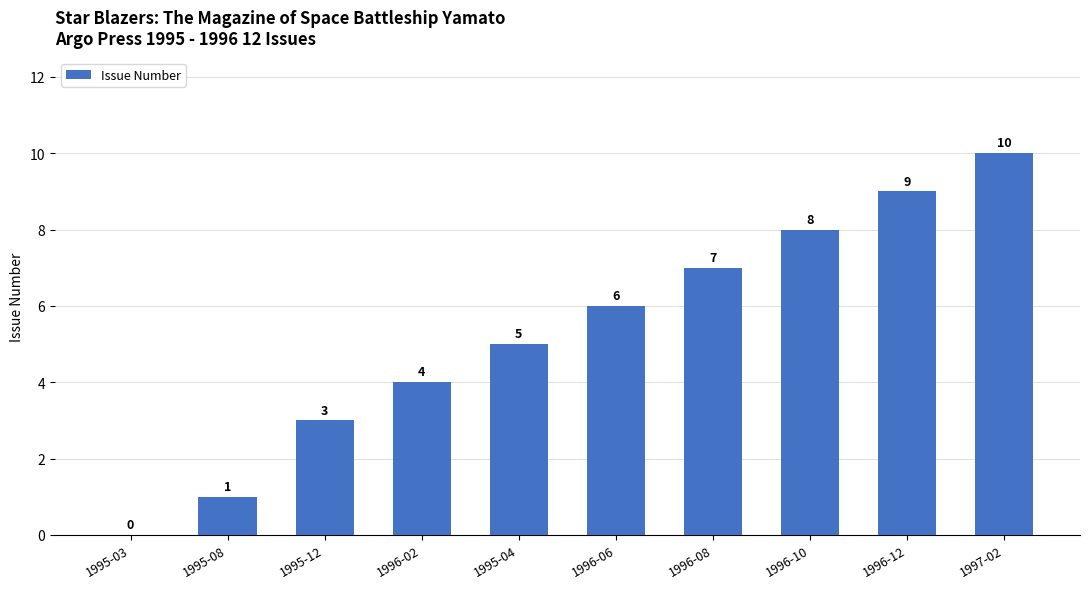

Is it true that the value at 1995-03 is -6?

False